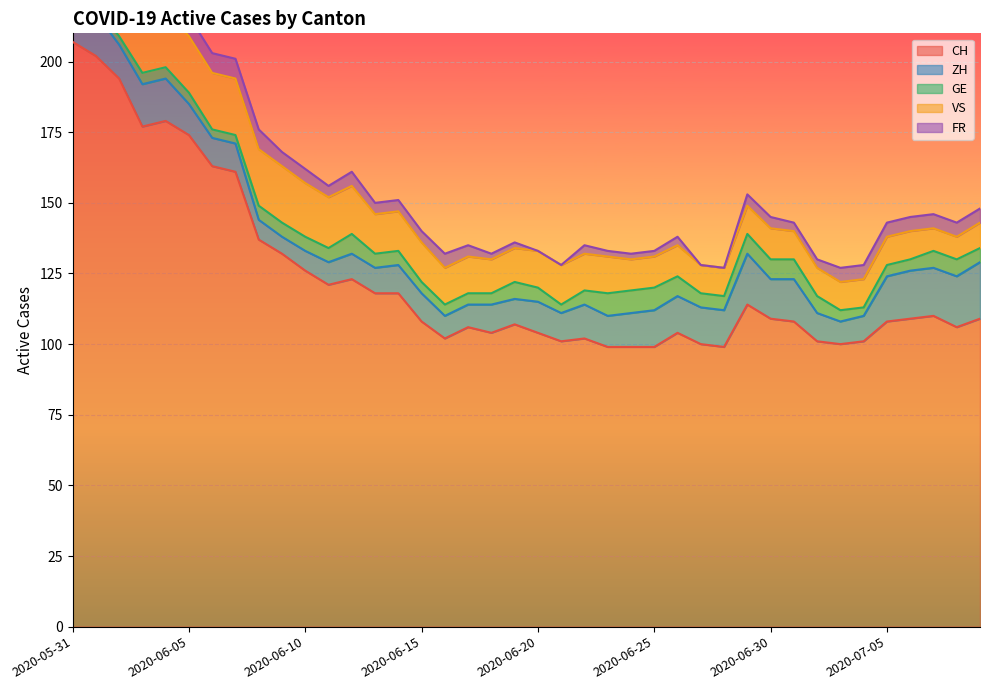

True or false: FR has more than 2 interior local peaks.

True